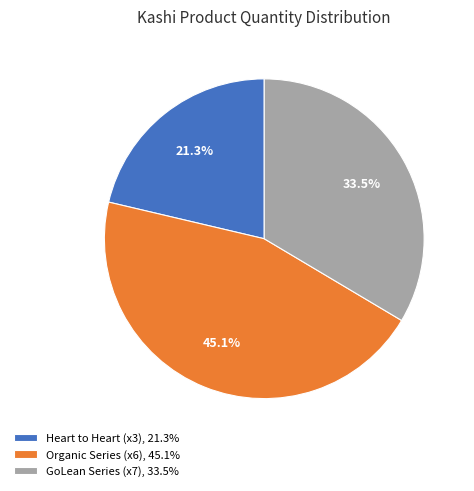

Which has a higher value, Heart to Heart (x3), 21.3% or Organic Series (x6), 45.1%?

Organic Series (x6), 45.1%